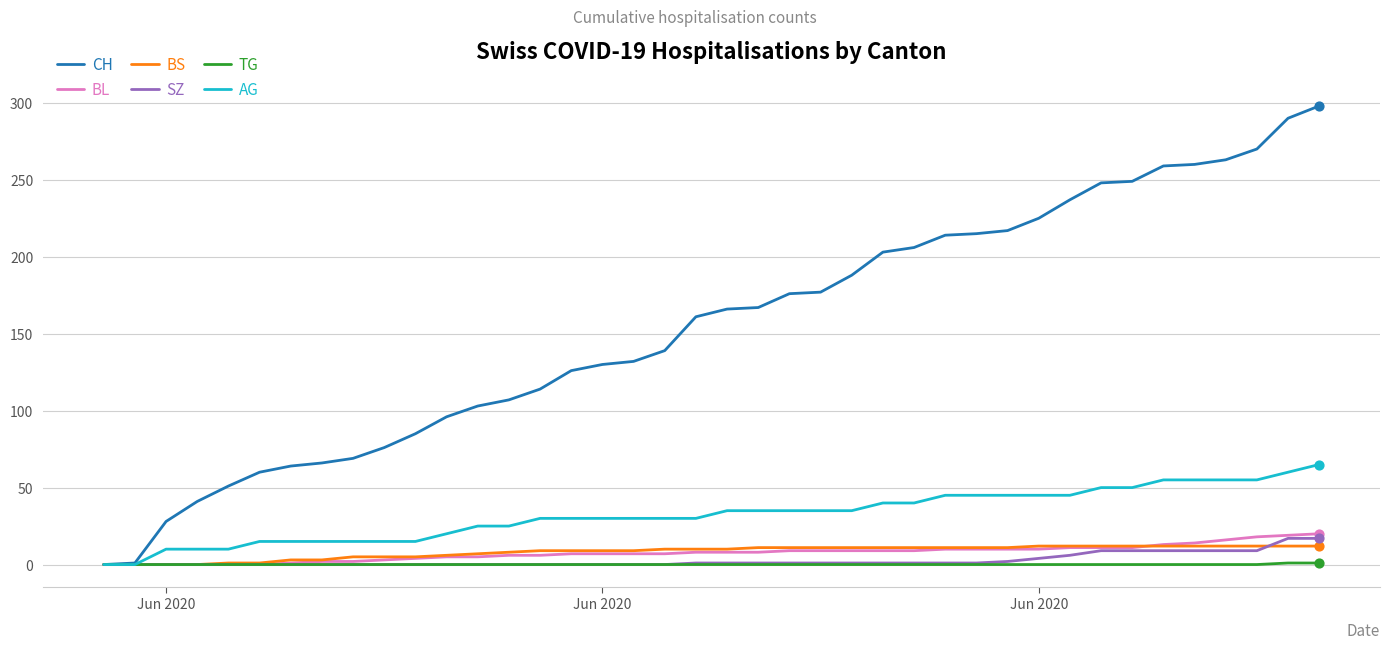

Which series has the largest total across all categories?

CH